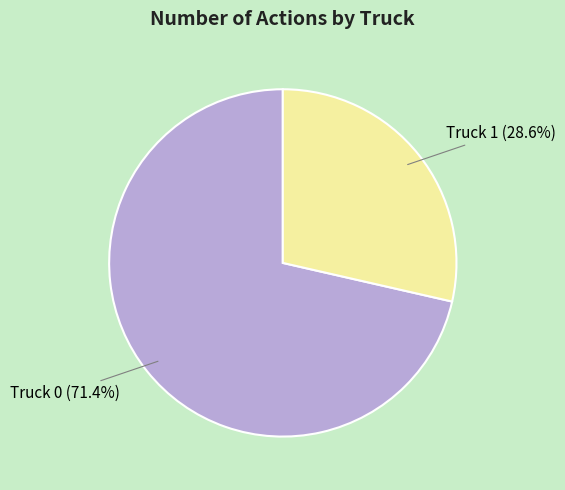

Is it true that Truck 0 is 71% of the pie?

True